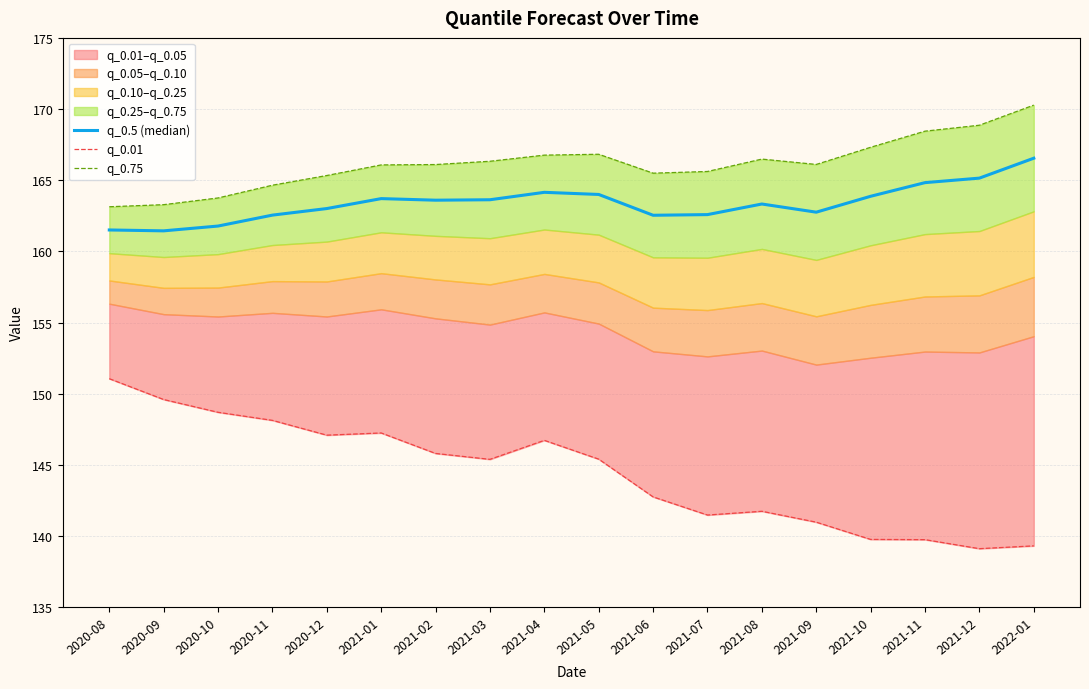

Reading left to right, list all the values displayed in this chart.

q_0.5 (median): 161.5	161.4	161.8	162.5	163.0	163.7	163.6	163.6	164.1	164.0	162.5	162.6	163.3	162.8	163.9	164.8	165.1	166.5
q_0.01: 151.1	149.6	148.7	148.1	147.1	147.2	145.8	145.4	146.7	145.4	142.7	141.5	141.7	141.0	139.8	139.7	139.1	139.3
q_0.75: 163.1	163.3	163.8	164.6	165.3	166.1	166.1	166.3	166.8	166.8	165.5	165.6	166.5	166.1	167.3	168.4	168.9	170.3